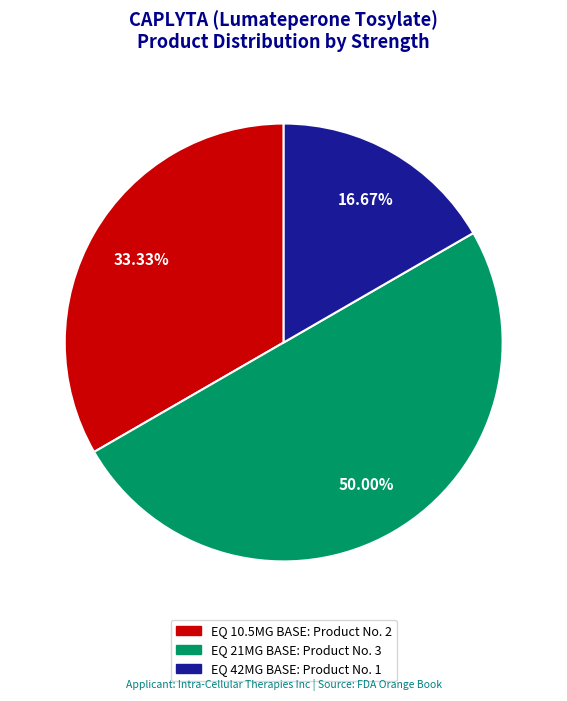

Which category has the smallest portion of the pie?

EQ 42MG BASE